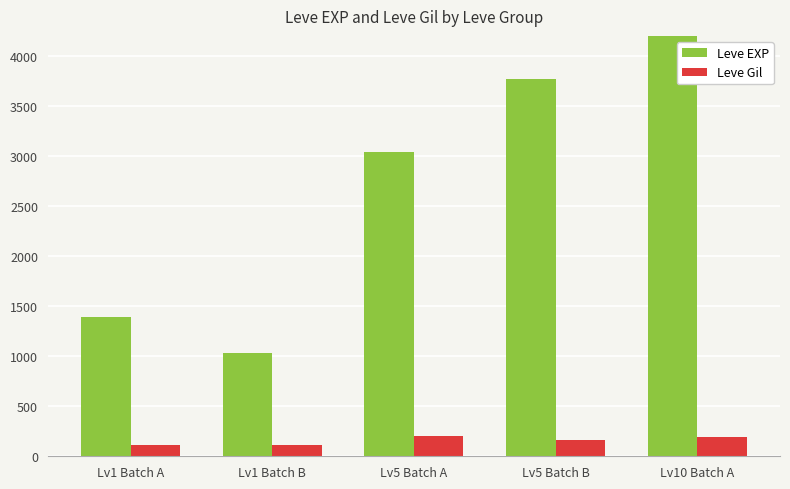

At how many categories does at least one series exceed 2721?

3